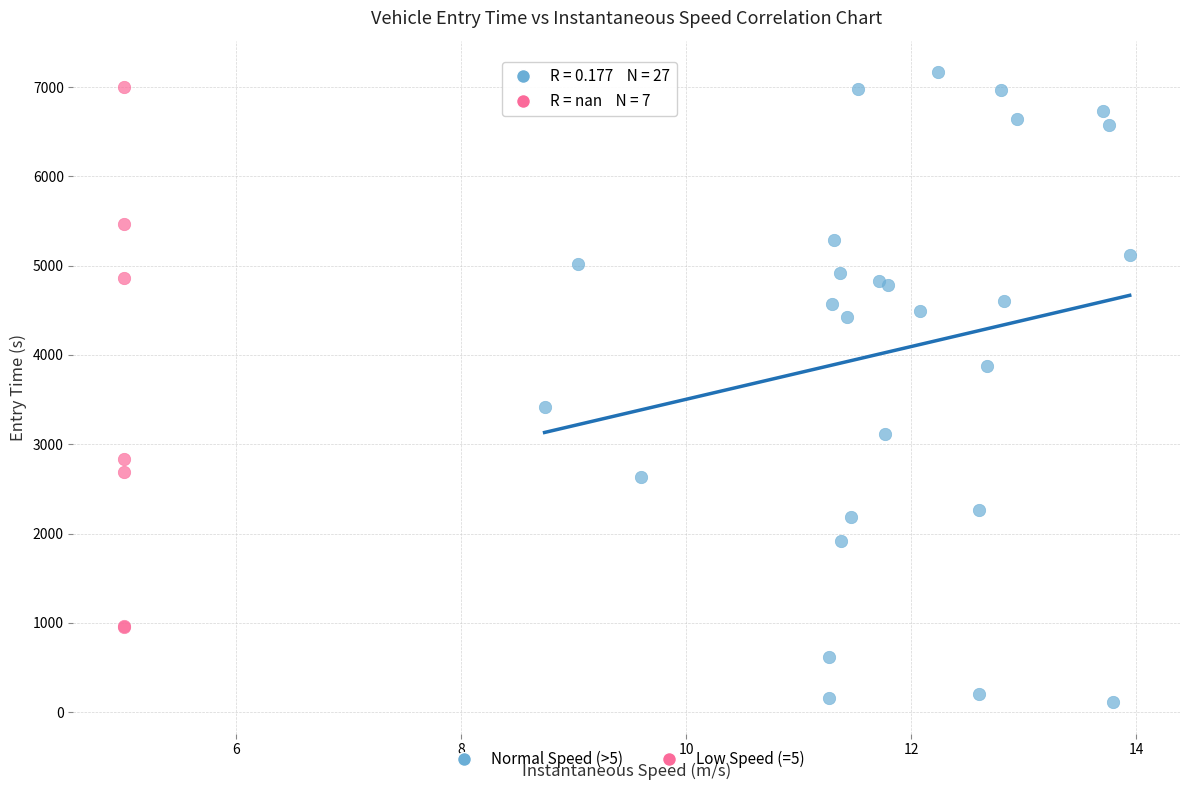

Which series has the widest spread of Y values?

Normal Speed (>5)